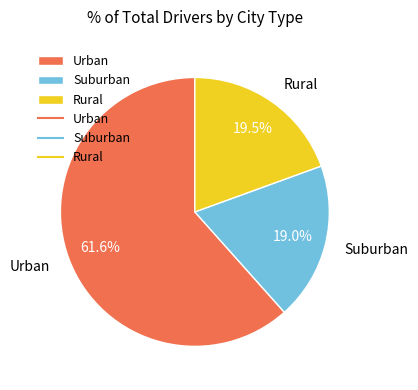

Which category has the biggest portion of the pie?

Urban